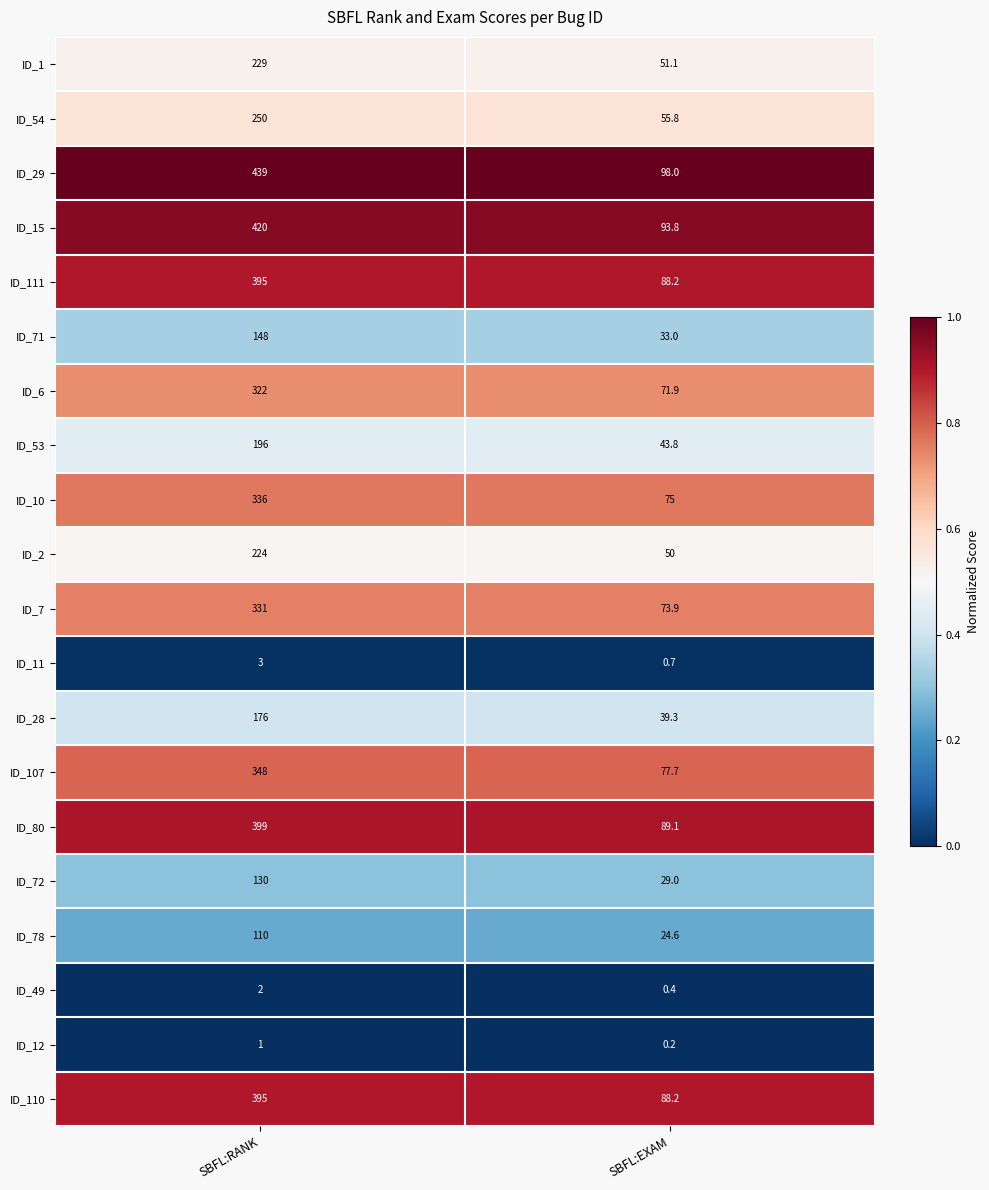

True or false: ID_11 has a value of 3.0 at SBFL:RANK.

True